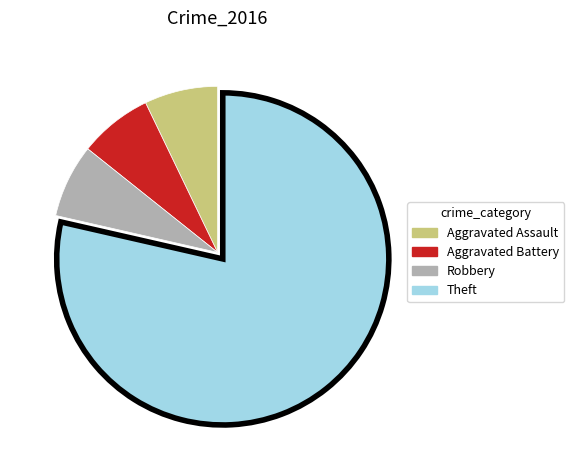

Is there any slice that represents more than half of the pie?

Yes